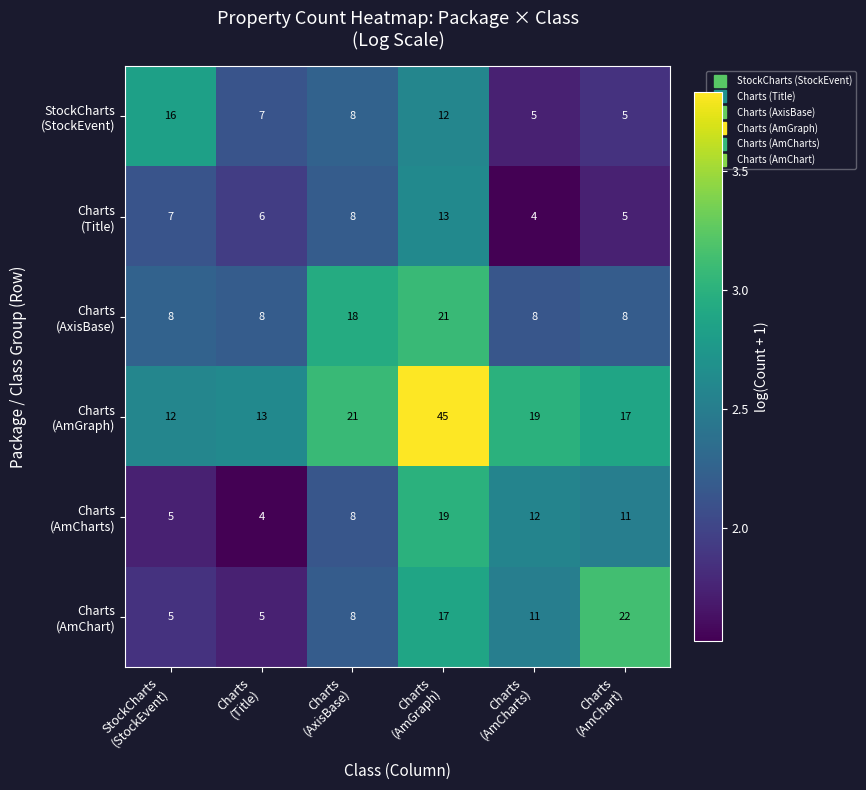

What is the smallest value displayed?

4